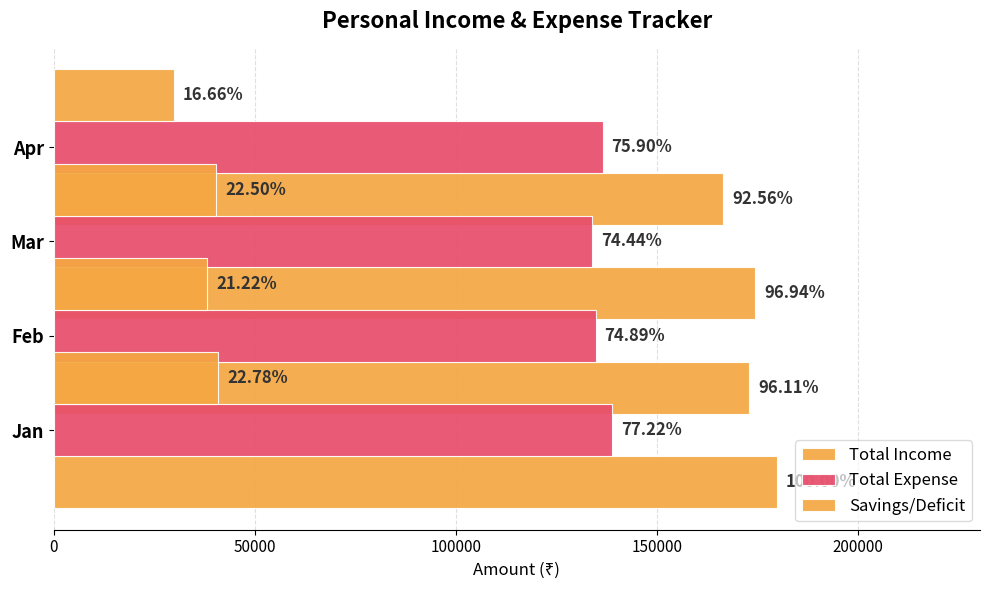

What is the average value of the Savings/Deficit series?

37420